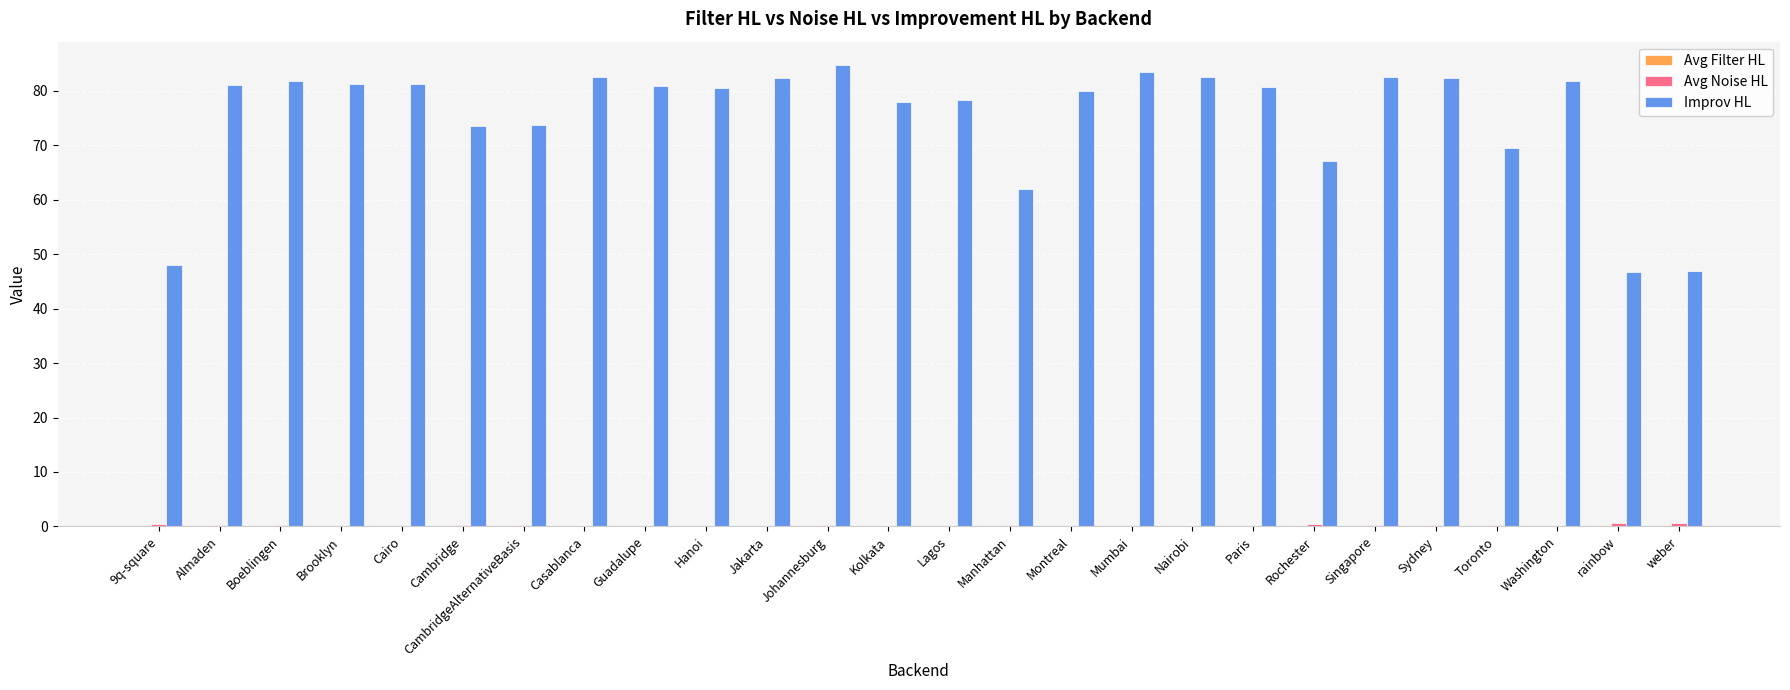

Which series changed the most between Casablanca and rainbow?

Improv HL